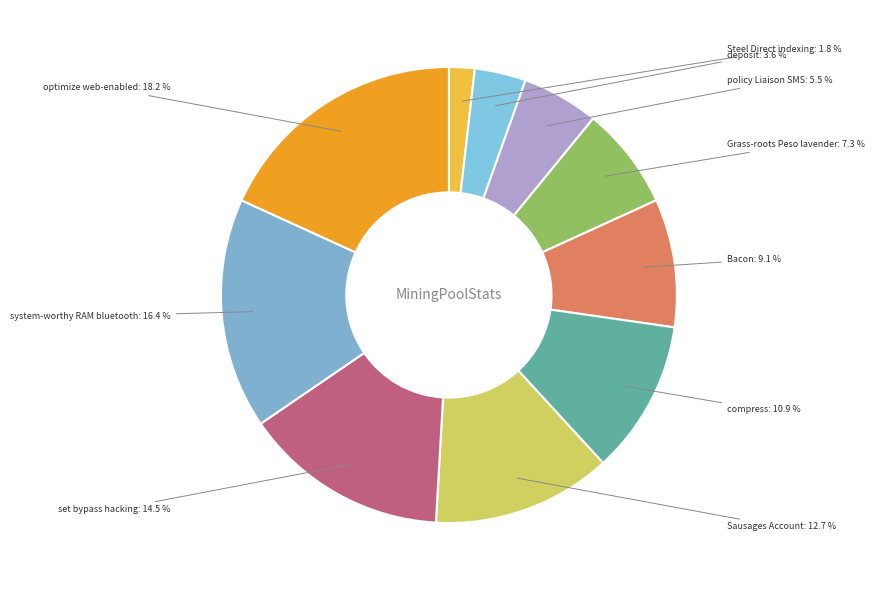

Between optimize web-enabled and policy Liaison SMS, which is larger?

optimize web-enabled